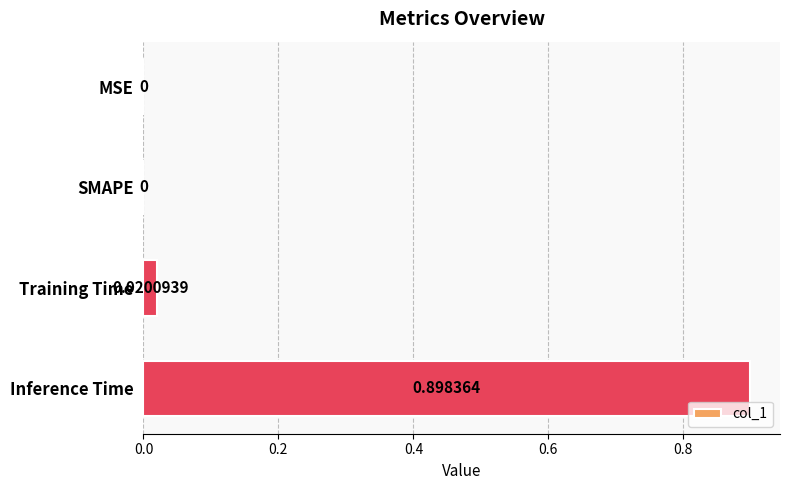

Which category has the highest value across all series?

Inference Time